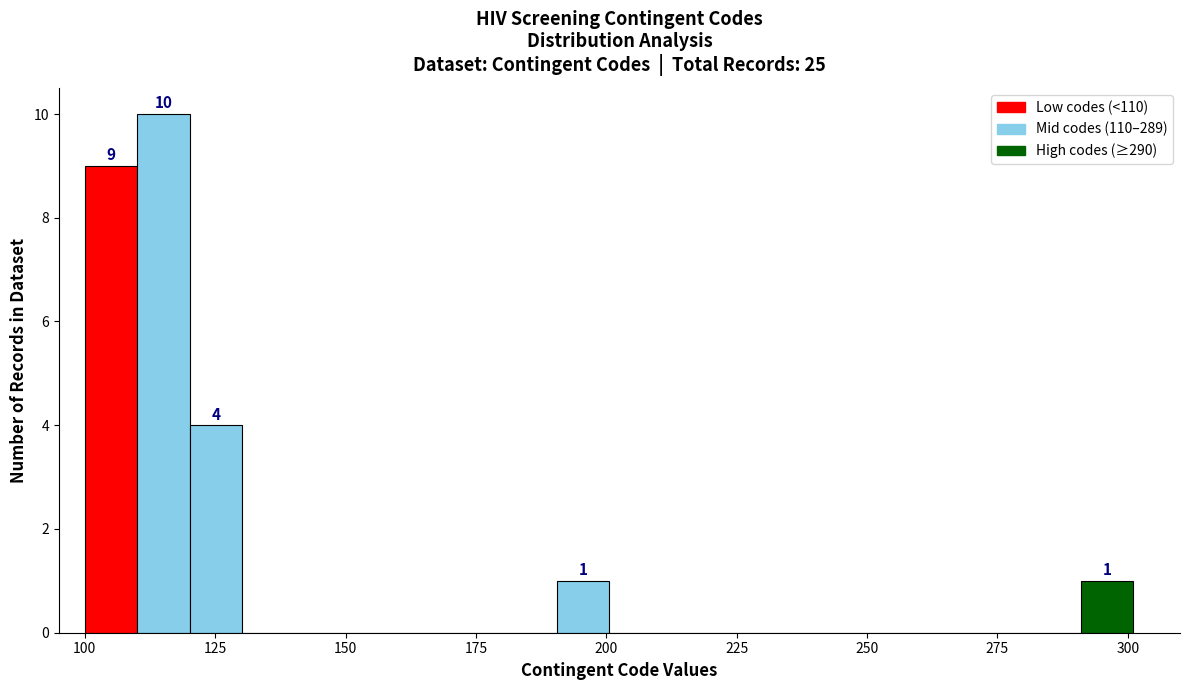

Read against the x-axis, roughly where is the centre of the tallest bar?

115